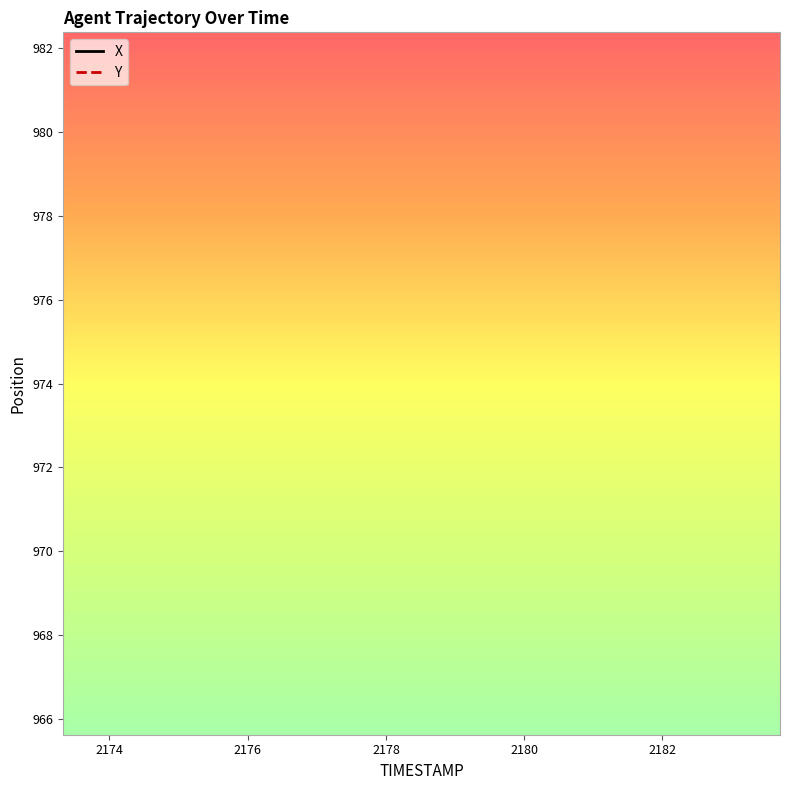

The X series shows 3292.4 at 2178. True or false?

False